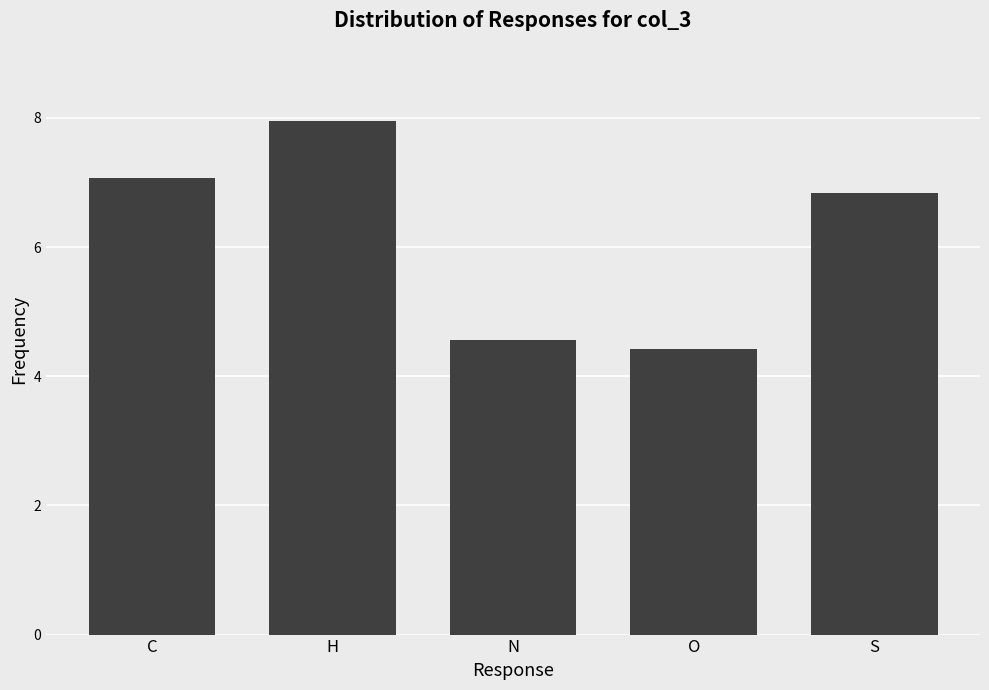

Approximately how many times larger is the value at O compared to S?

0.6